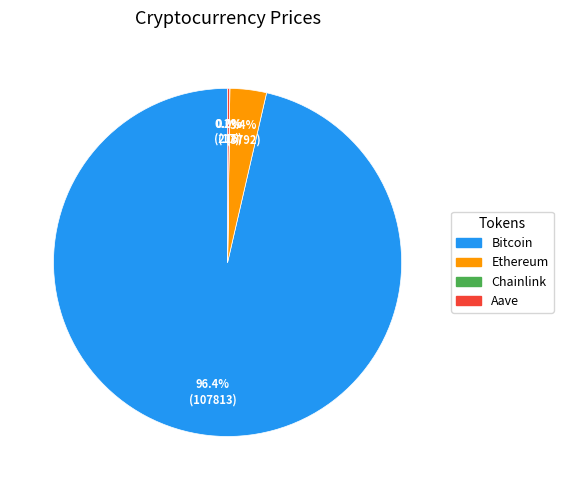

Which slice is the largest?

Bitcoin